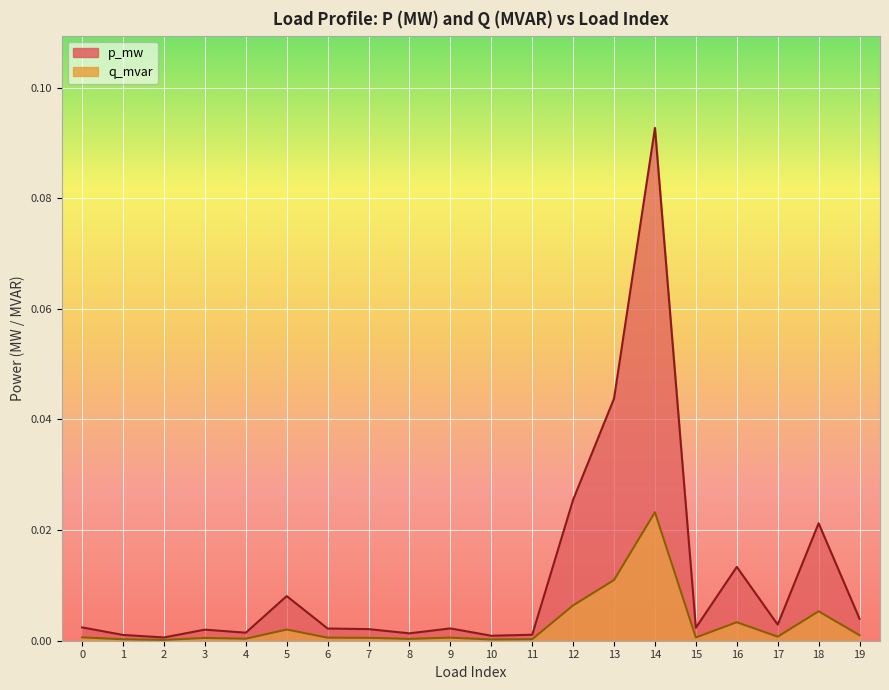

How many data points does each series have?

20